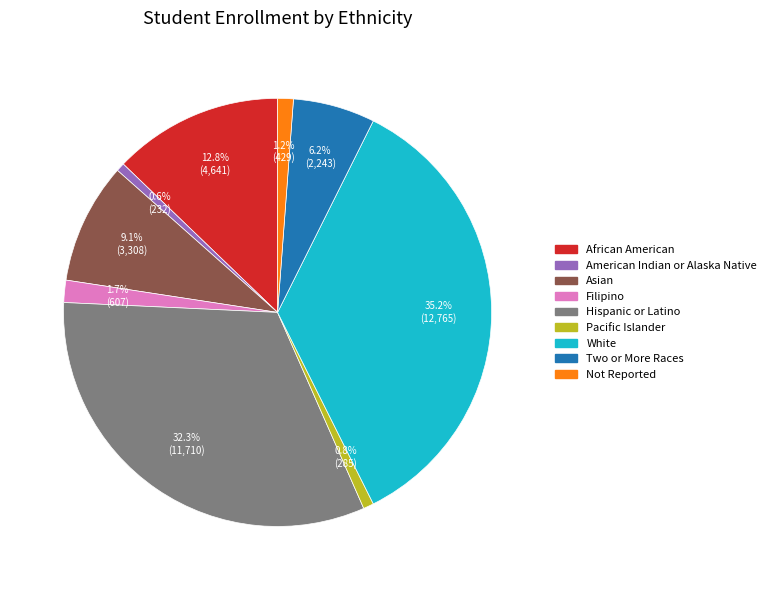

How many slices are in this pie chart?

9